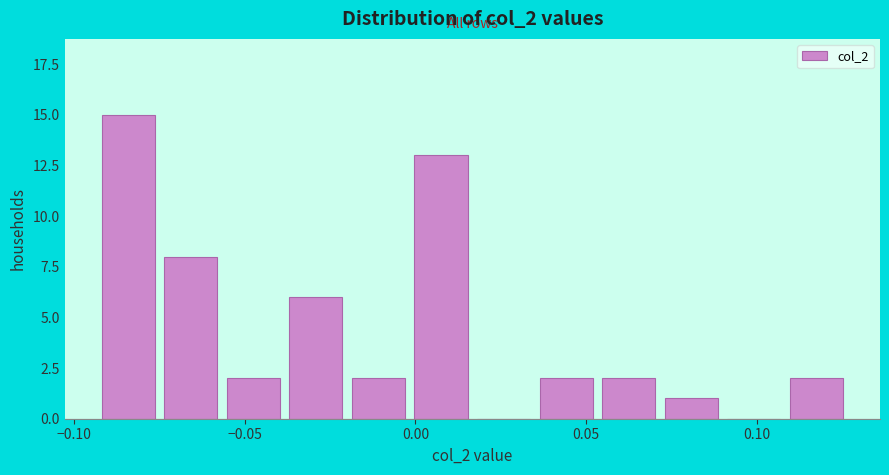

Around what value on the x-axis is the tallest bar? Give the approximate position of its centre, as read against the axis.

-0.085